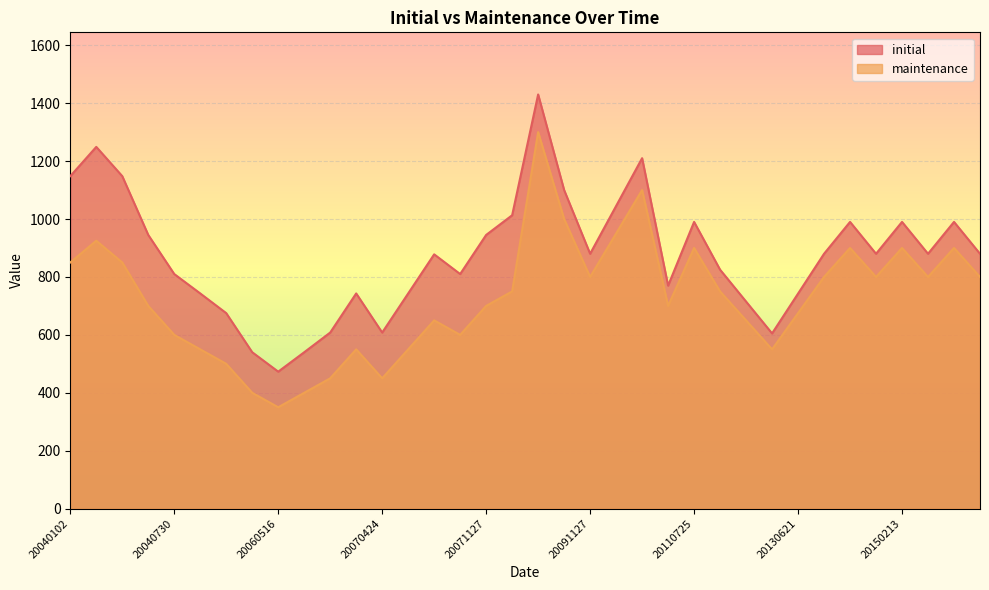

What is the total value across all series at 20040624?

1645.0